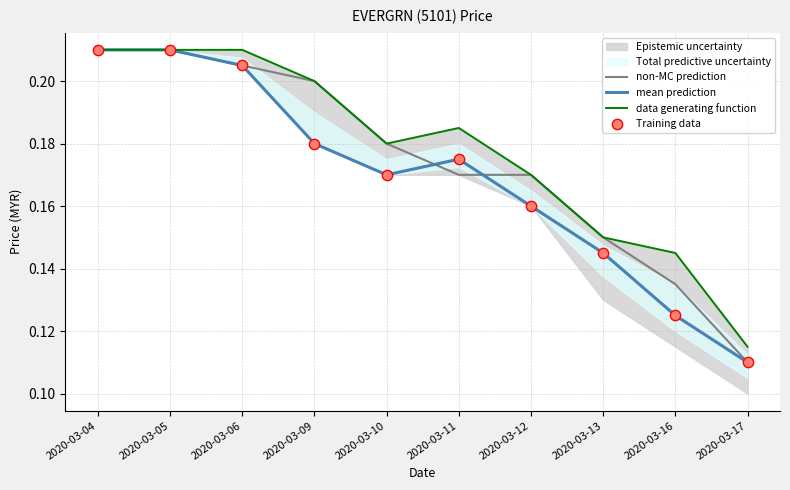

Which series has the largest Y range (max minus min)?

non-MC prediction